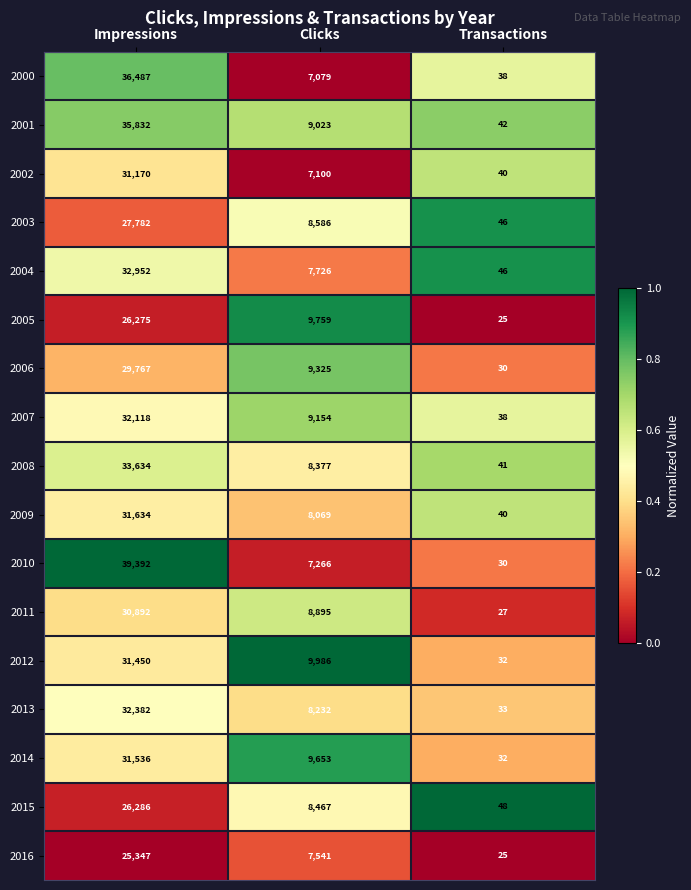

What is the difference between the 2006 values at Clicks and Impressions?

20442